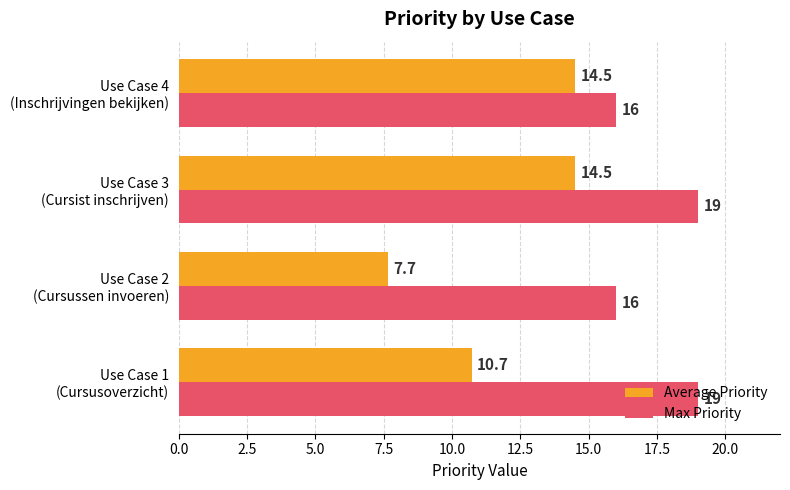

At how many categories does at least one series exceed 7?

4